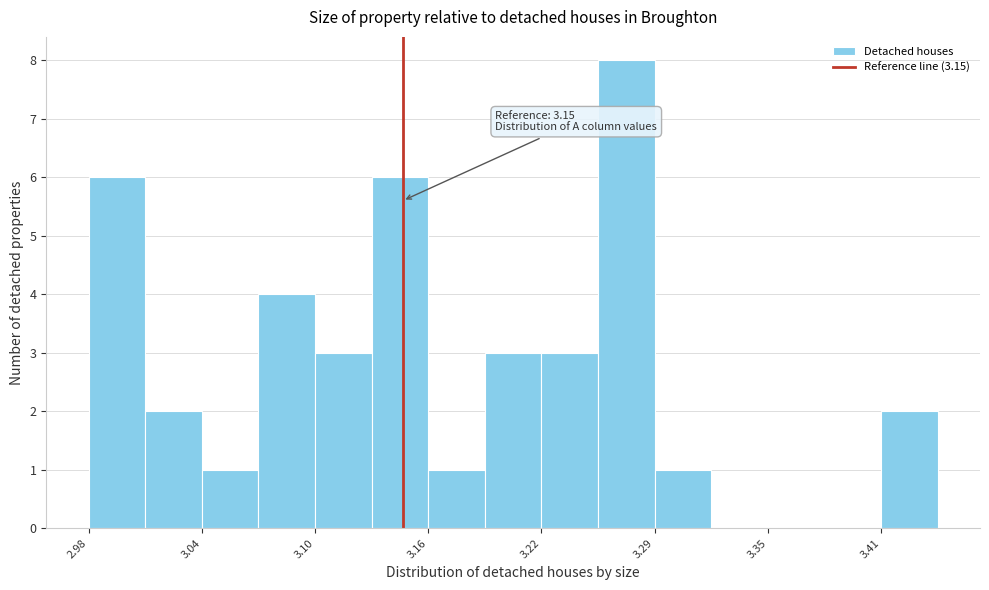

Read against the x-axis, roughly where is the centre of the tallest bar?

3.27